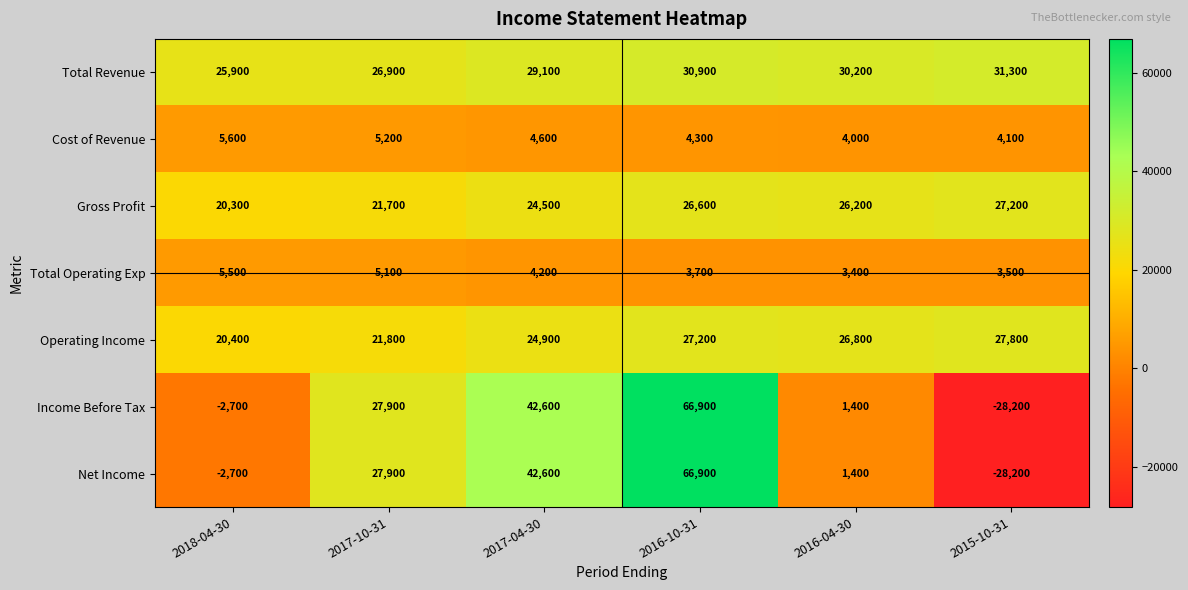

What is the difference between the maximum and second lowest values in the Total Revenue series?

4400